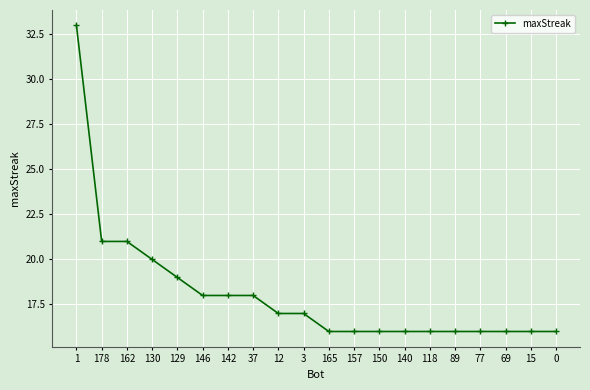

Reading left to right, list all the values displayed in this chart.

1=33	178=21	162=21	130=20	129=19	146=18	142=18	37=18	12=17	3=17	165=16	157=16	150=16	140=16	118=16	89=16	77=16	69=16	15=16	0=16